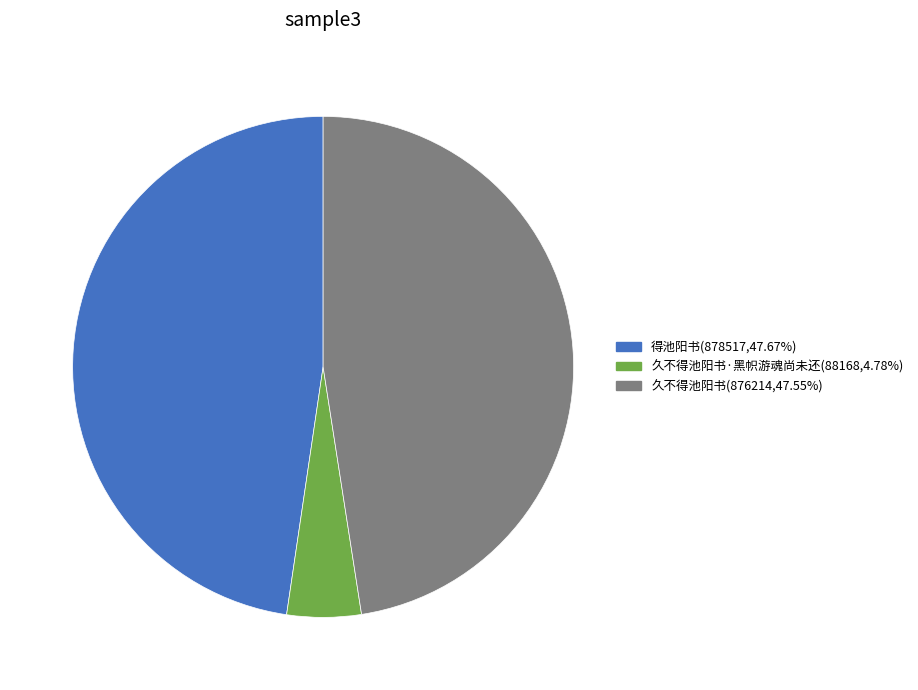

Is there any slice that represents more than half of the pie?

No